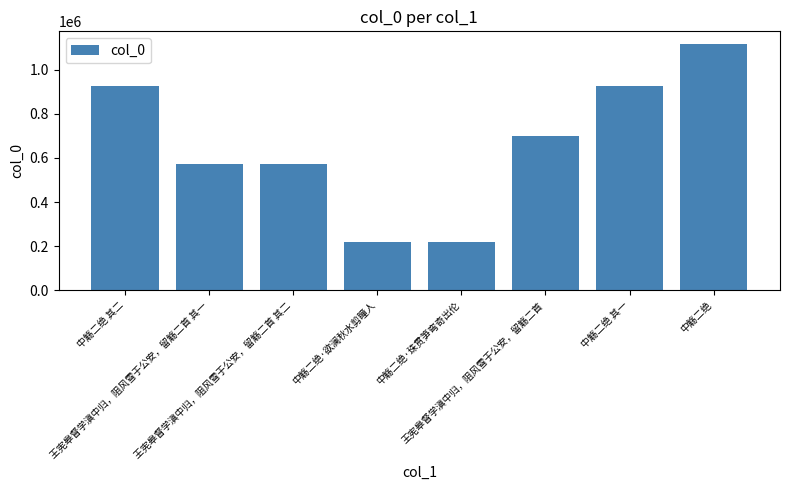

What is the label of the 1st bar from the right?

中觞二绝